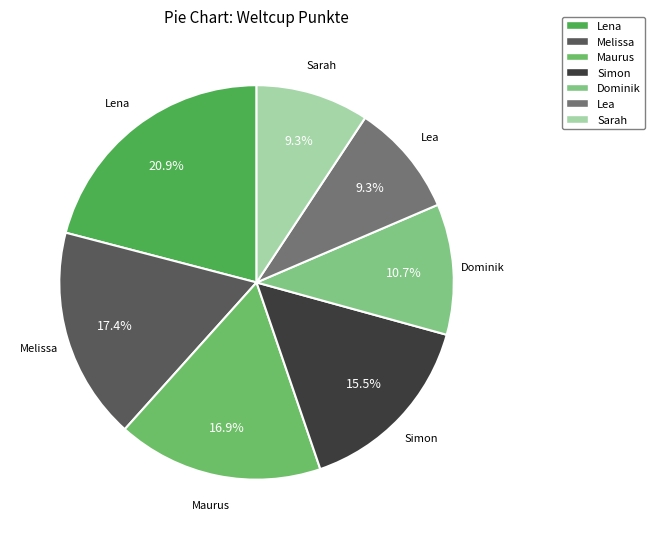

What percentage do Maurus and Melissa together represent?

34.3%